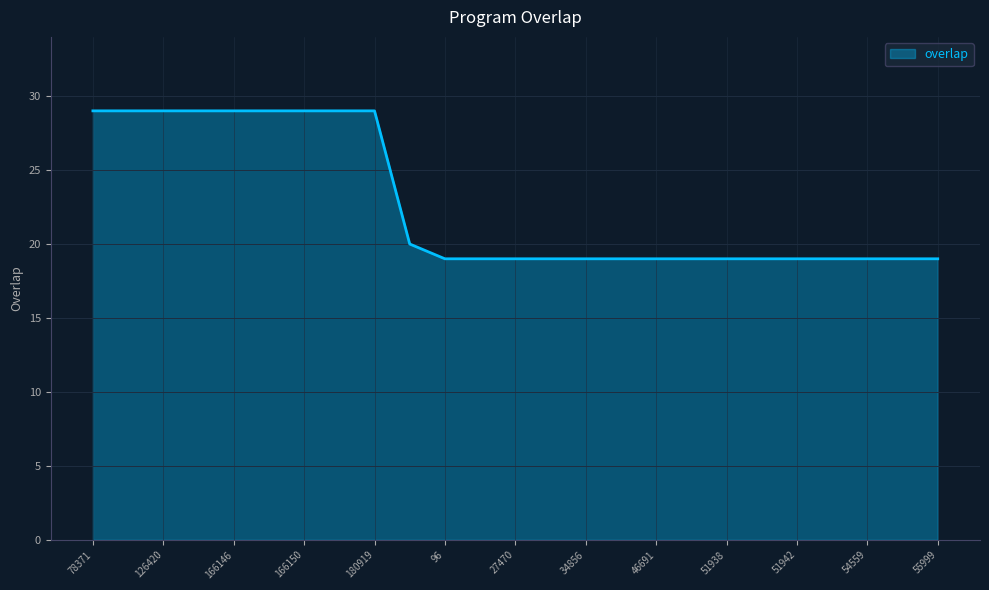

What is the minimum value shown in the chart?

19